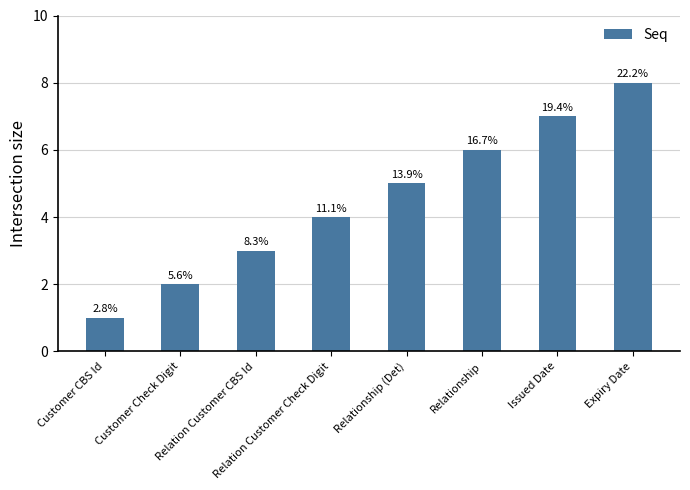

Approximately how many times larger is the value at Customer CBS Id compared to Relationship (Det)?

0.2